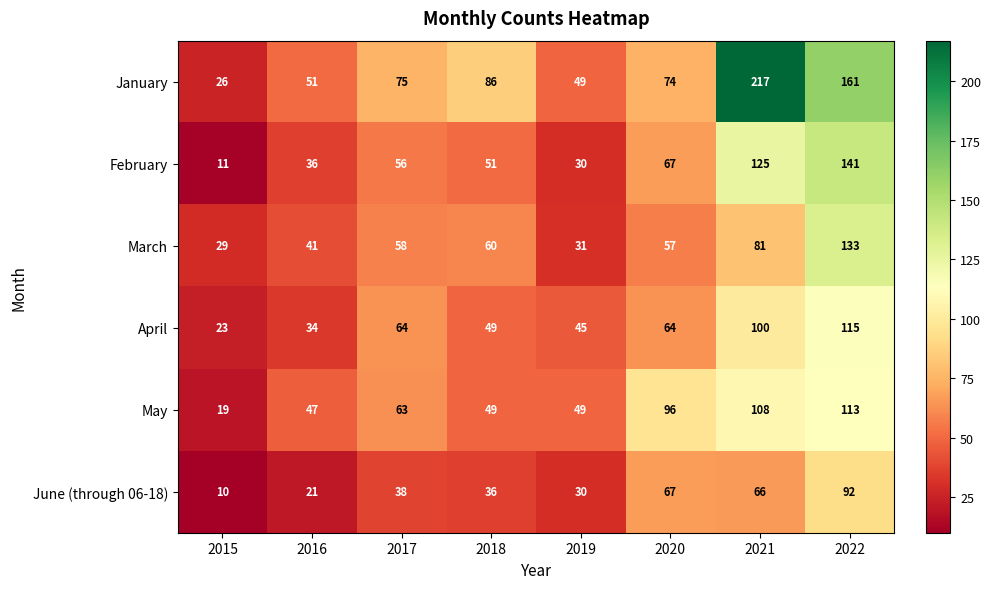

At which category does the chart reach its peak across all series?

2021